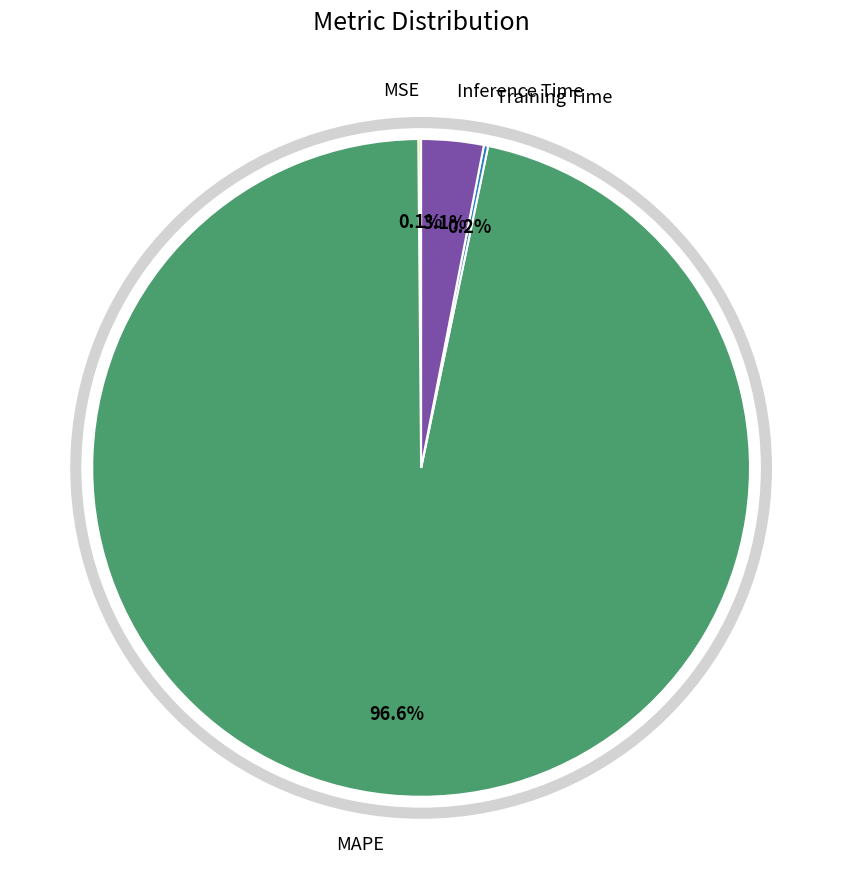

What is the largest slice in the pie chart?

MAPE